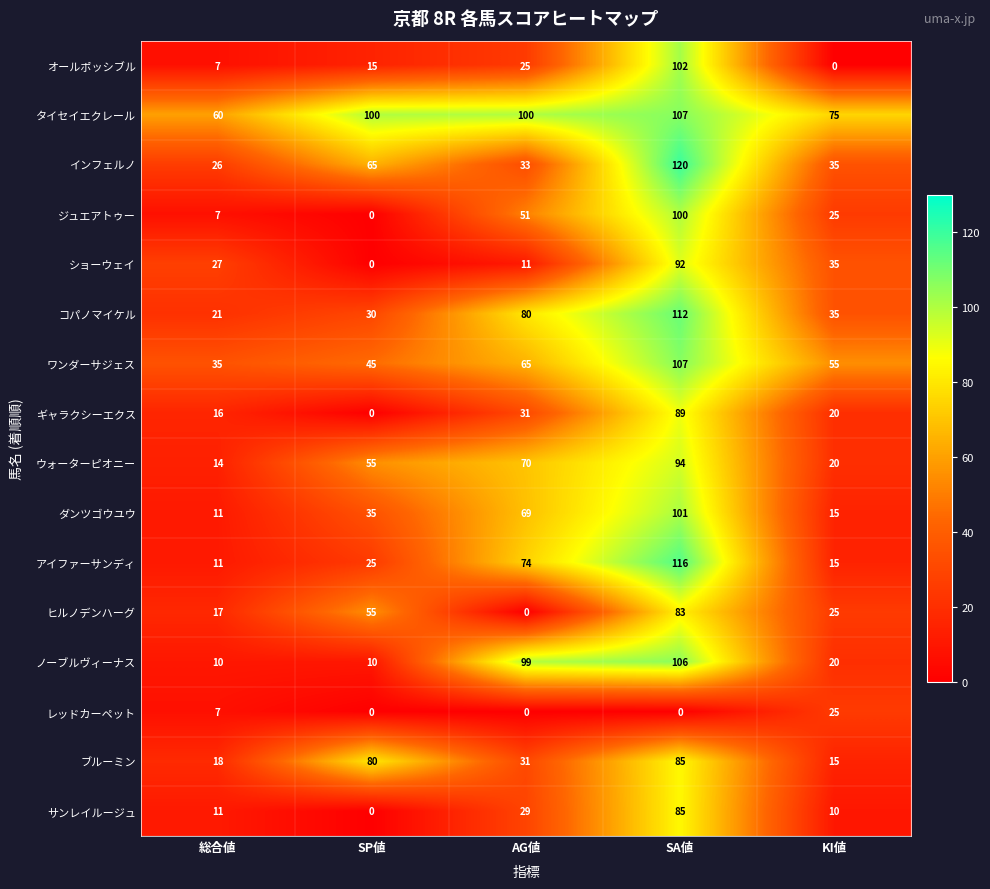

Rank the categories by ブルーミン value from highest to lowest.

SA値, SP値, AG値, 総合値, KI値